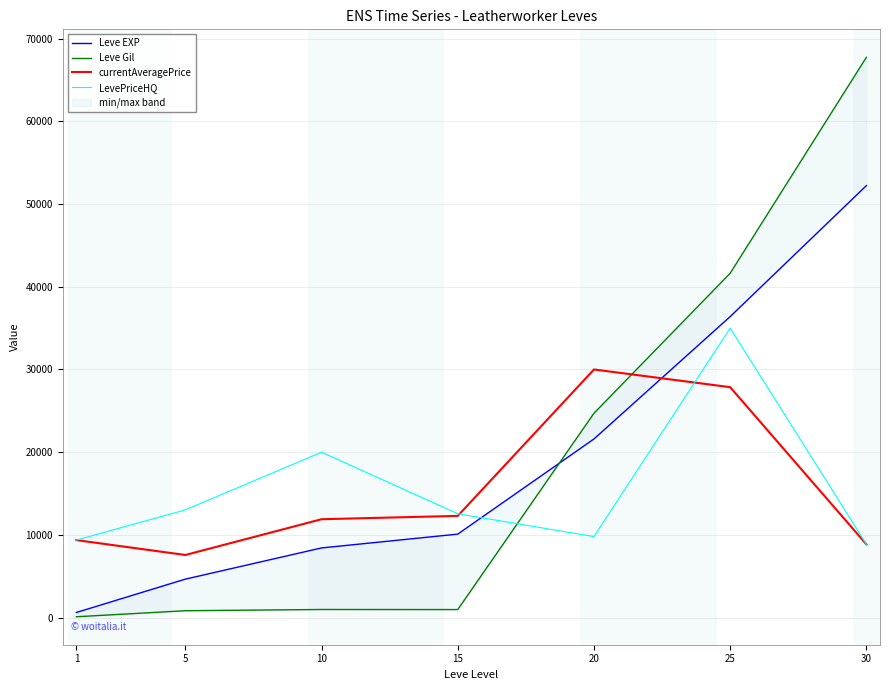

What is the value of the Leve EXP point at the 3rd from the left?

8430.0